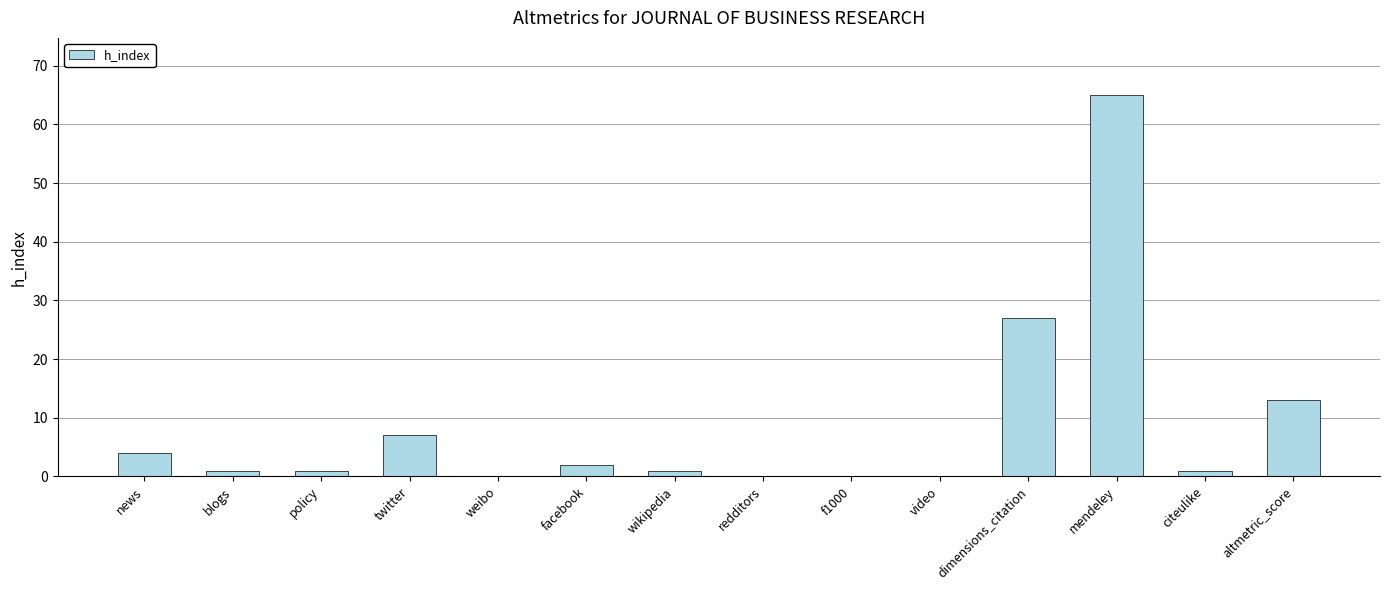

How many categories are shown in the chart?

14